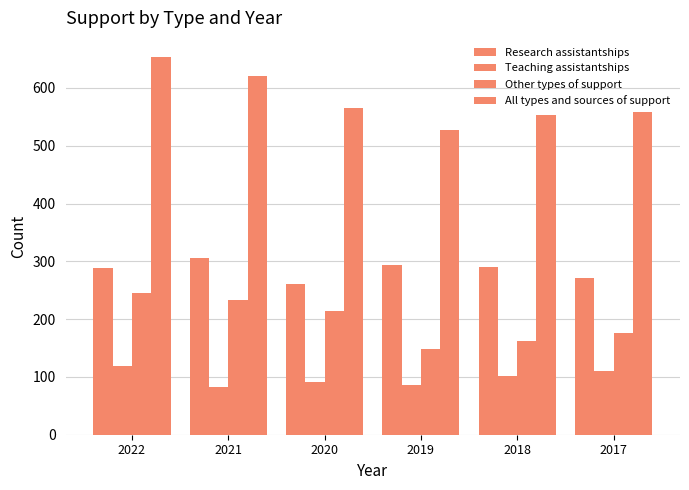

The value of Teaching assistantships at 2022 is 59. True or false?

False